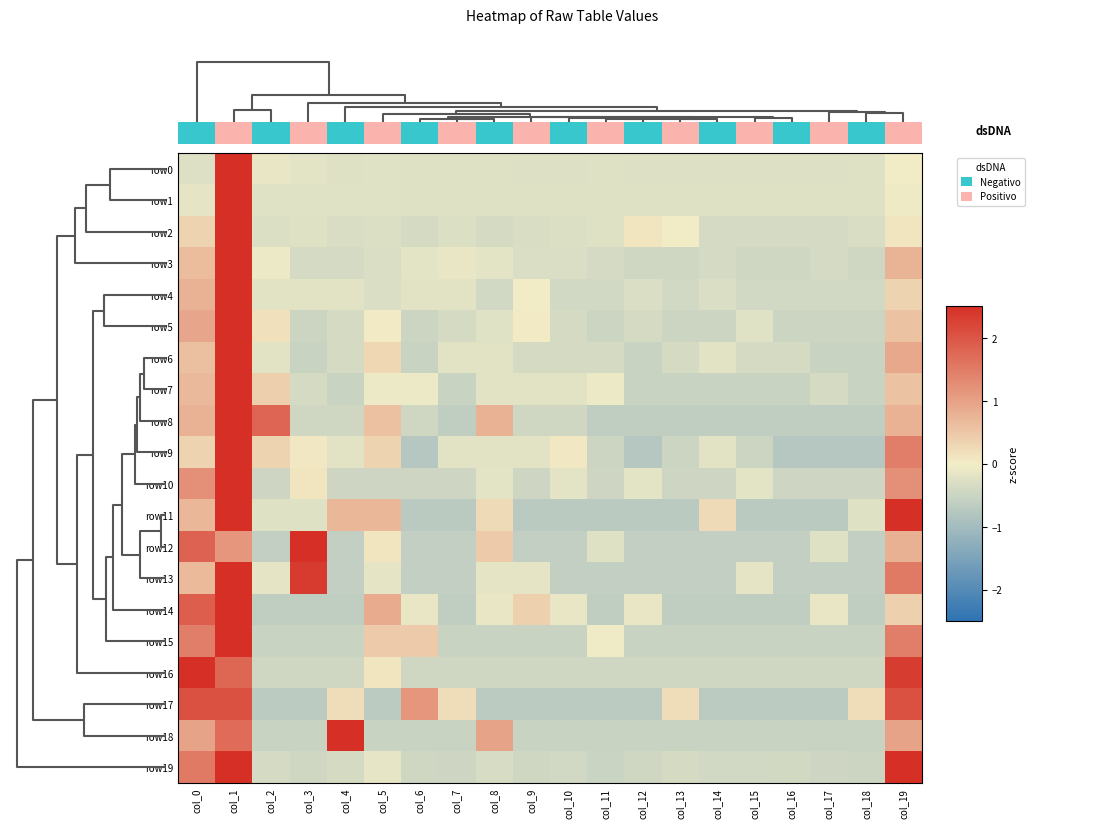

What is the total value across all series at col_6?

-5.8